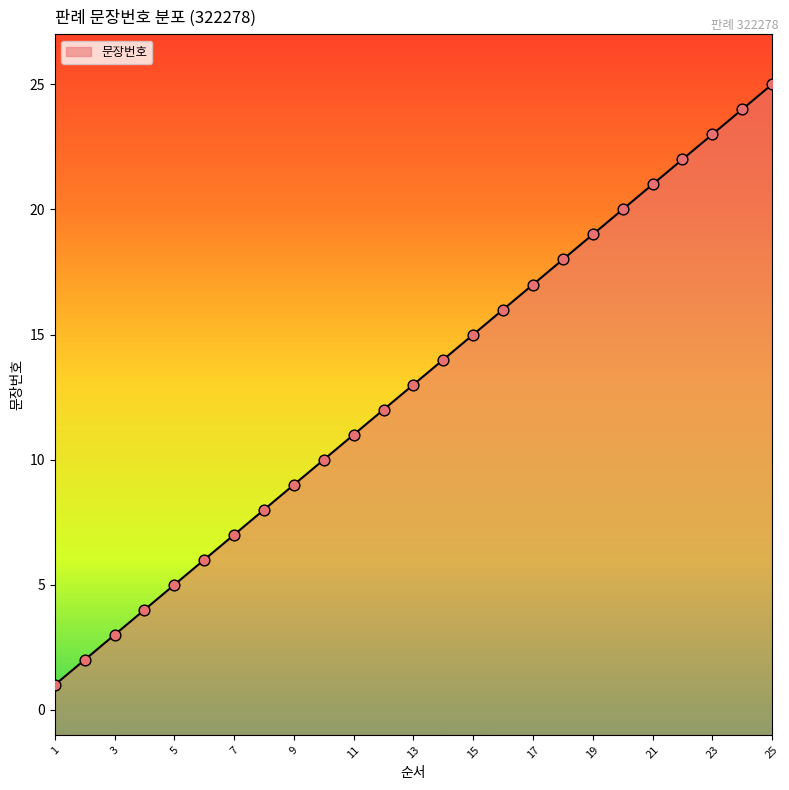

What is the change in value from 1 to 12?

+11